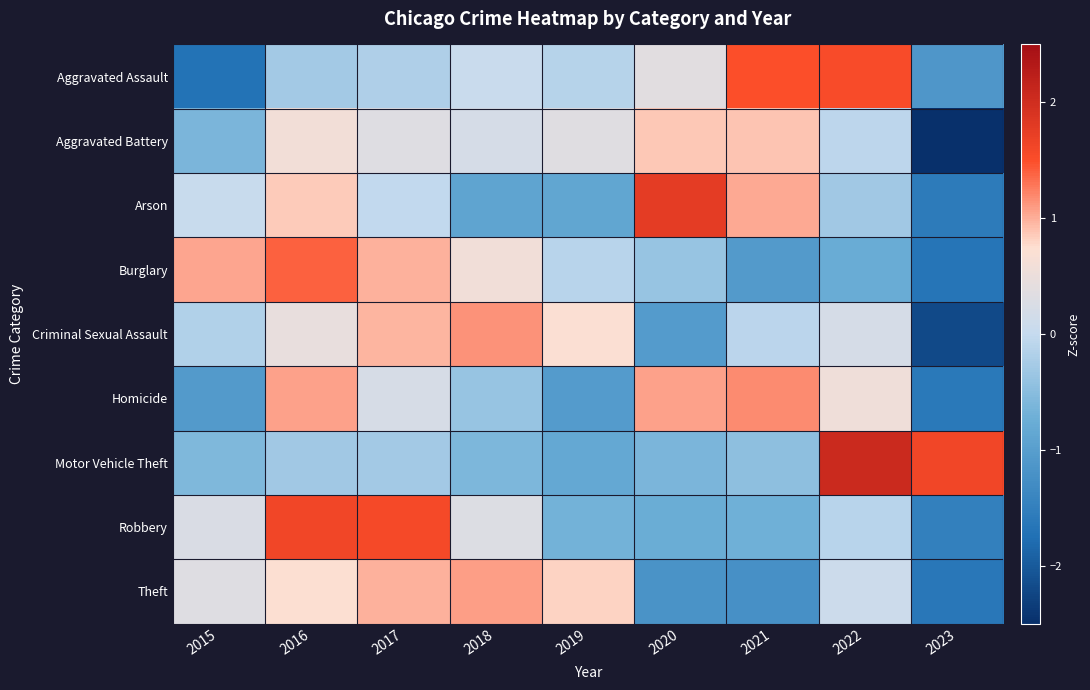

Reading right to left, extract all data points from this chart.

Aggravated Assault: 2023=-1.1	2022=1.5	2021=1.5	2020=0.4	2019=-0.1	2018=0.1	2017=-0.2	2016=-0.3	2015=-1.7
Aggravated Battery: 2023=-2.5	2022=-0.1	2021=0.9	2020=0.9	2019=0.3	2018=0.2	2017=0.3	2016=0.6	2015=-0.6
Arson: 2023=-1.6	2022=-0.3	2021=1.0	2020=1.8	2019=-0.9	2018=-0.9	2017=-0.0	2016=0.9	2015=0.0
Burglary: 2023=-1.7	2022=-0.8	2021=-1.1	2020=-0.4	2019=-0.1	2018=0.6	2017=1.0	2016=1.4	2015=1.0
Criminal Sexual Assault: 2023=-2.2	2022=0.2	2021=-0.1	2020=-1.0	2019=0.7	2018=1.2	2017=1.0	2016=0.5	2015=-0.2
Homicide: 2023=-1.6	2022=0.6	2021=1.2	2020=1.1	2019=-1.0	2018=-0.4	2017=0.2	2016=1.1	2015=-1.1
Motor Vehicle Theft: 2023=1.6	2022=2.1	2021=-0.5	2020=-0.6	2019=-0.8	2018=-0.6	2017=-0.3	2016=-0.3	2015=-0.6
Robbery: 2023=-1.5	2022=-0.1	2021=-0.7	2020=-0.8	2019=-0.7	2018=0.3	2017=1.6	2016=1.6	2015=0.3
Theft: 2023=-1.6	2022=0.1	2021=-1.2	2020=-1.2	2019=0.8	2018=1.1	2017=1.0	2016=0.7	2015=0.3